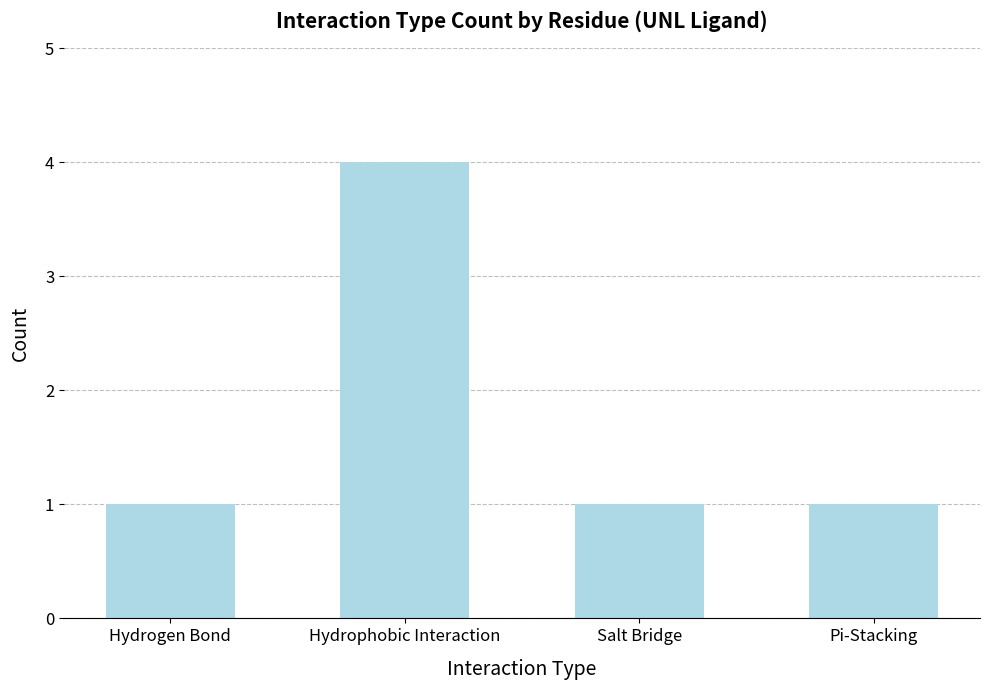

What is the average value?

2